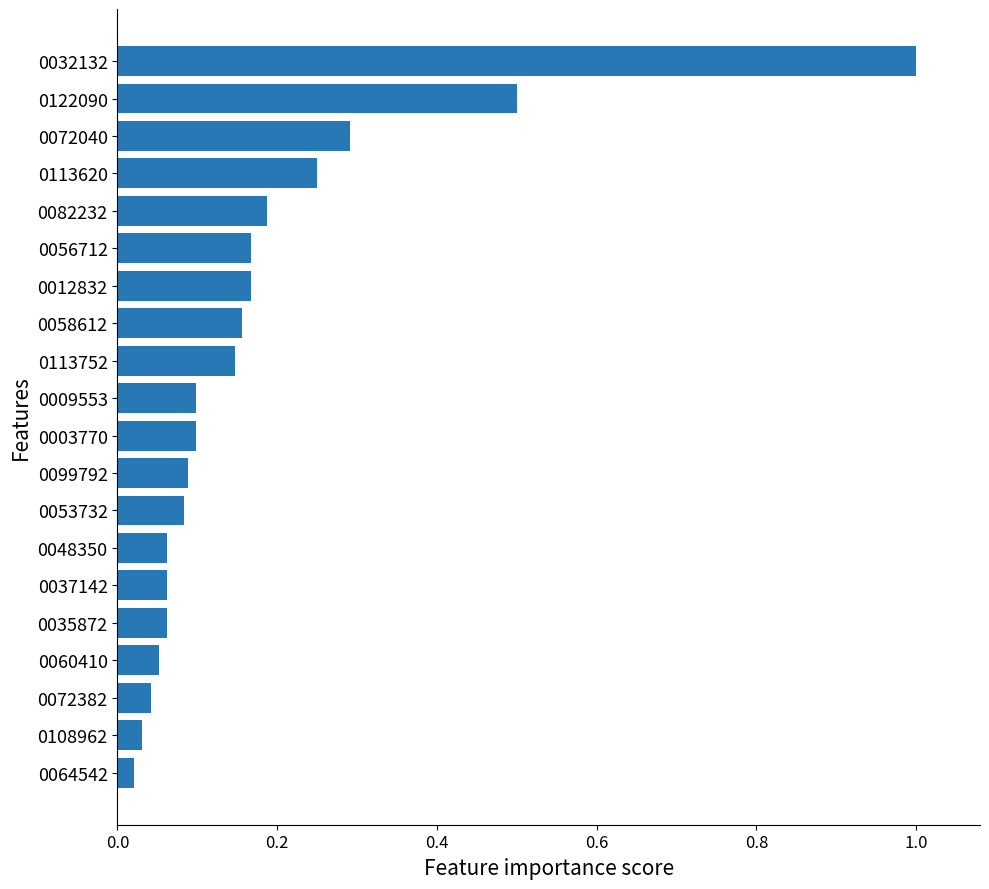

How many distinct data groups are displayed?

1